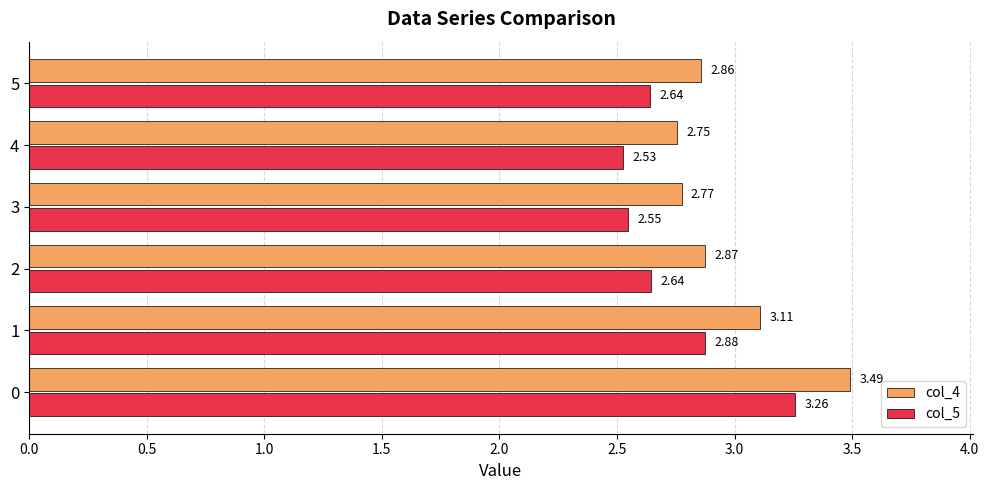

Which series has the widest spread of values?

col_4